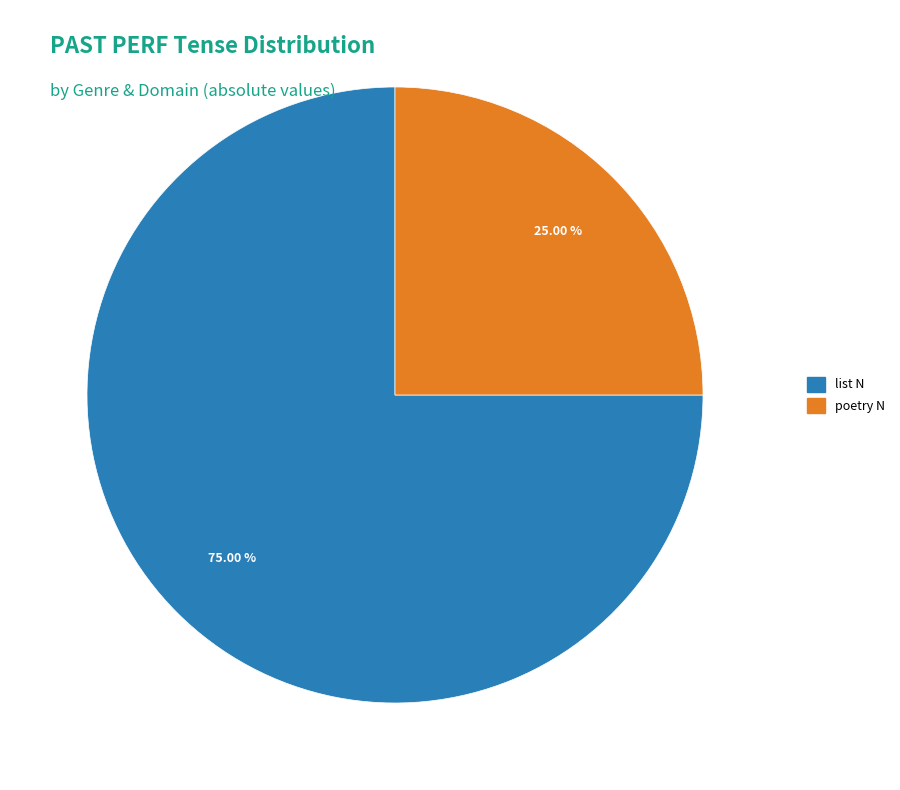

Does any single category account for the majority?

Yes